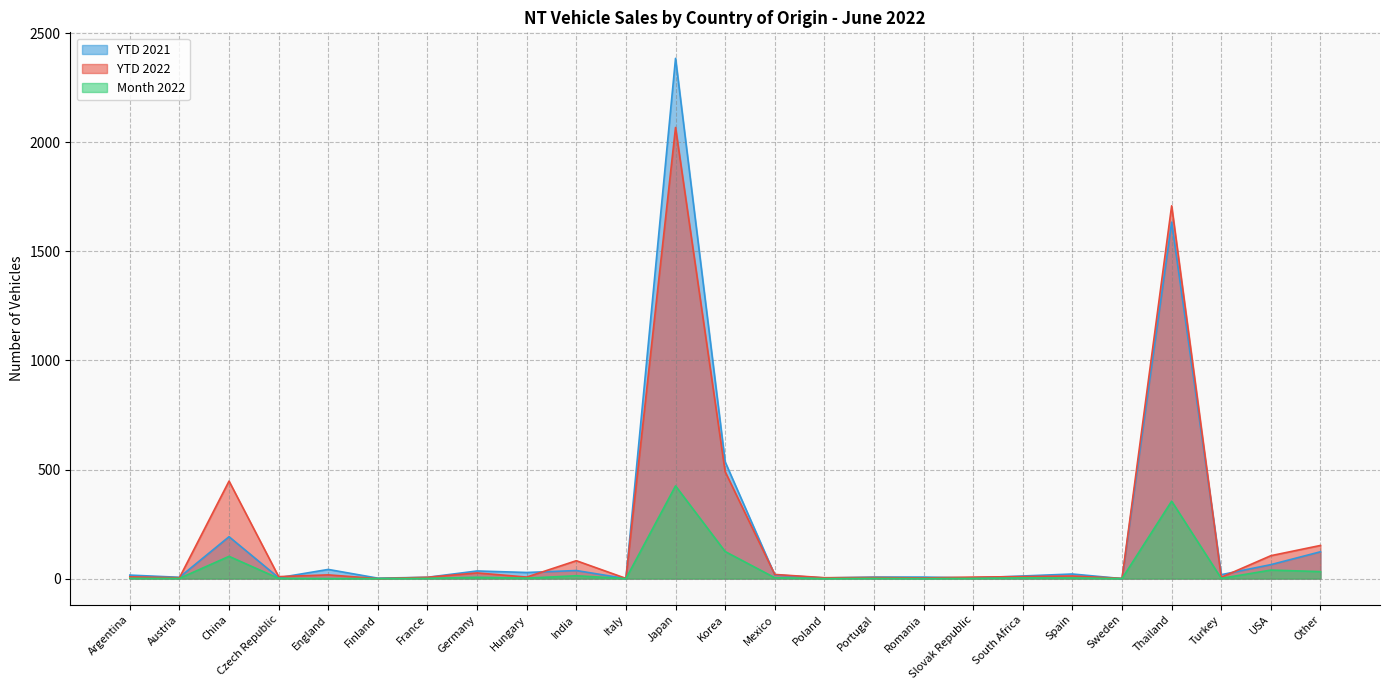

List the series in order of their peak value, highest first.

YTD 2021, YTD 2022, Month 2022